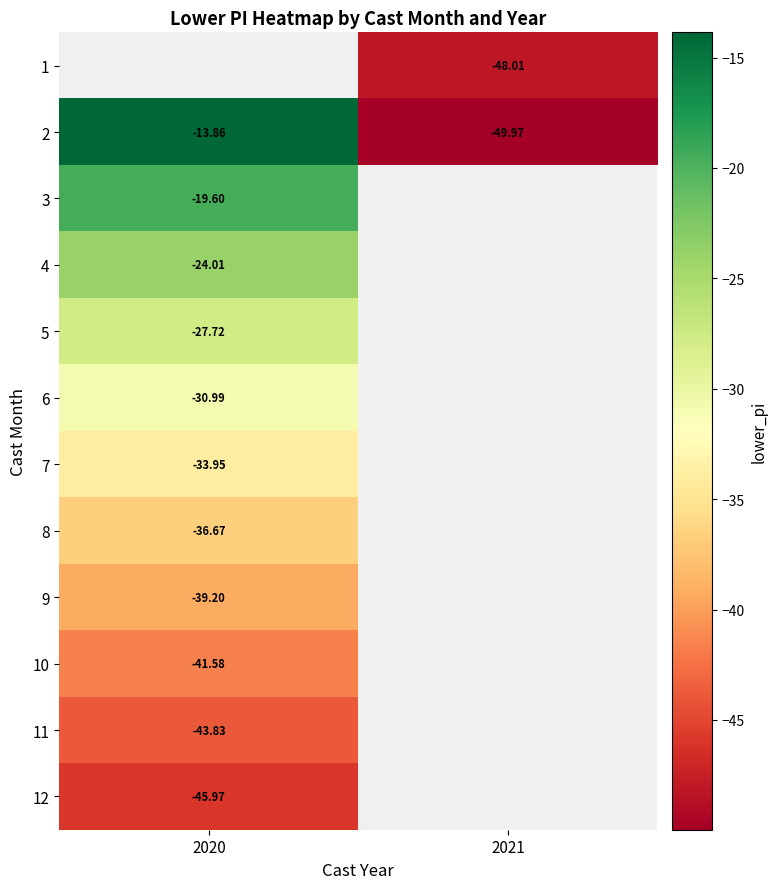

Where is 10 nearest to the value -41?

2020